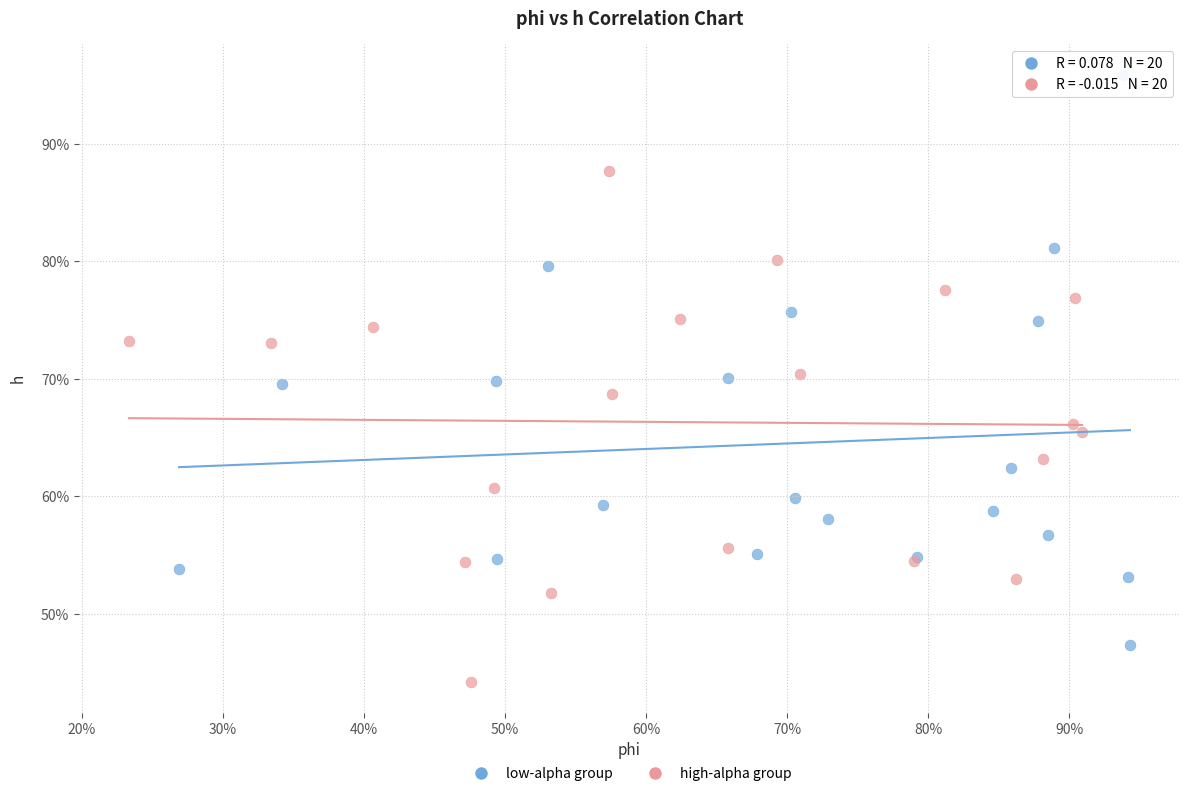

What are all the series names shown in the legend?

low-alpha group, high-alpha group